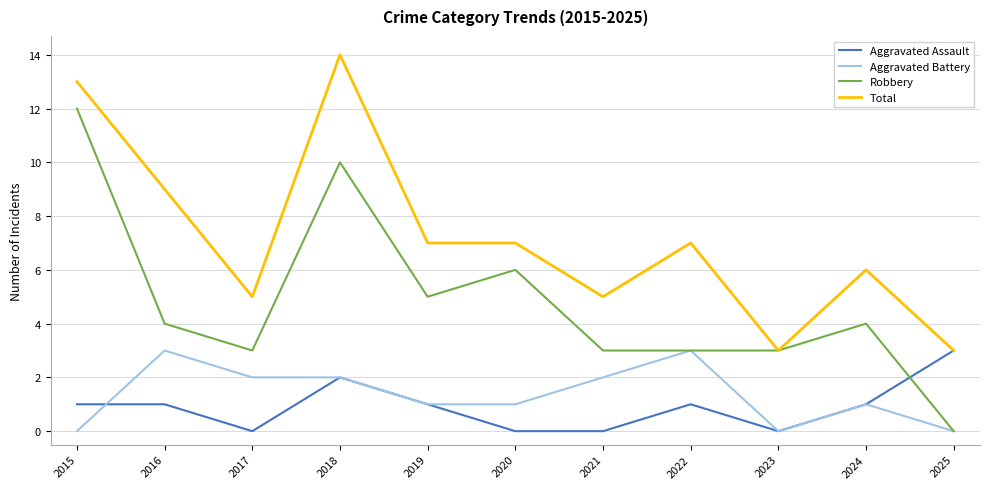

The value of Total at 2025 is 3. True or false?

True